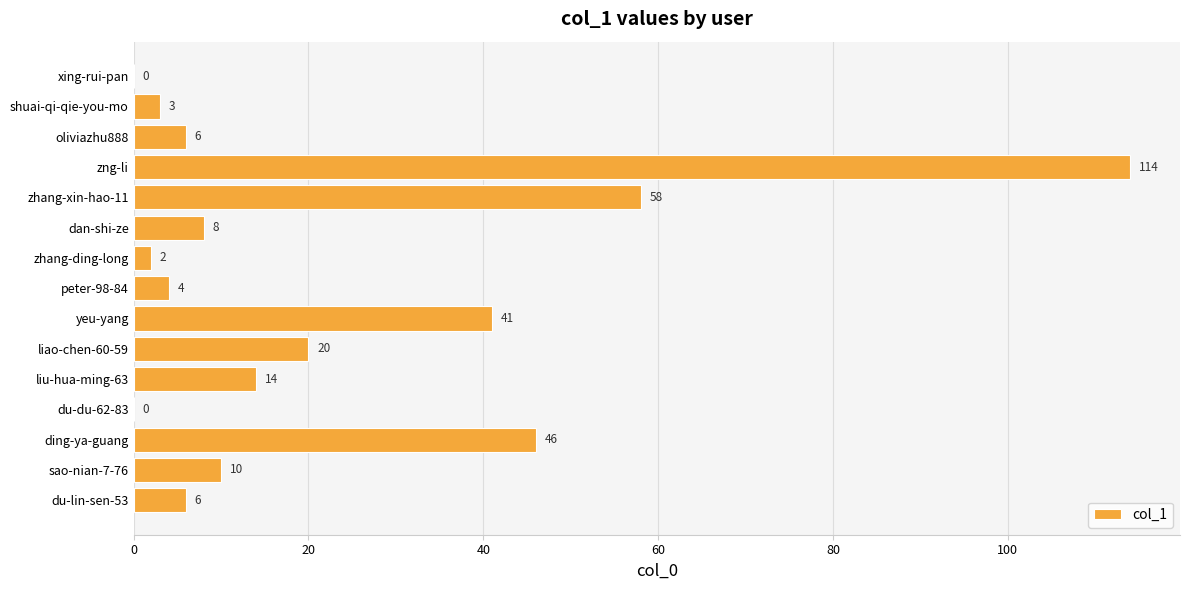

What is the ratio of the value at zng-li to the value at du-lin-sen-53?

19.0